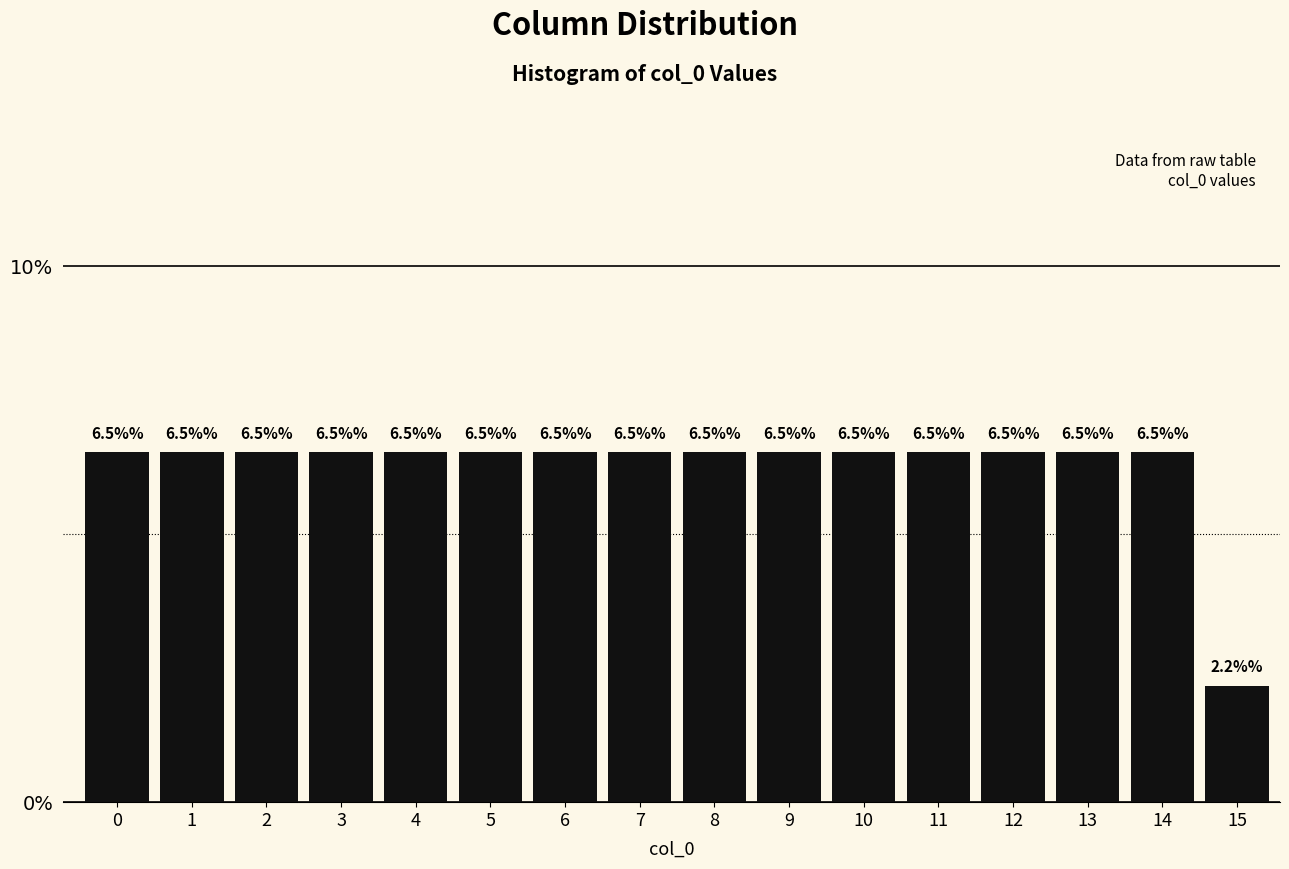

Are the bars horizontal?

No